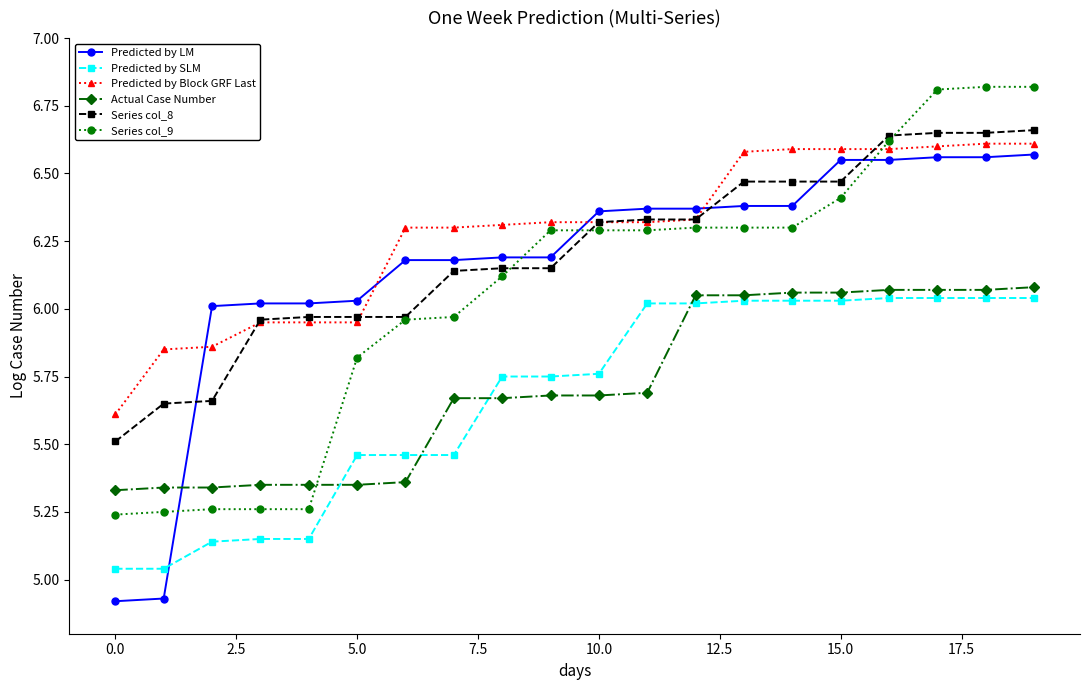

How many intersections are there between Actual Case Number and Predicted by LM?

1